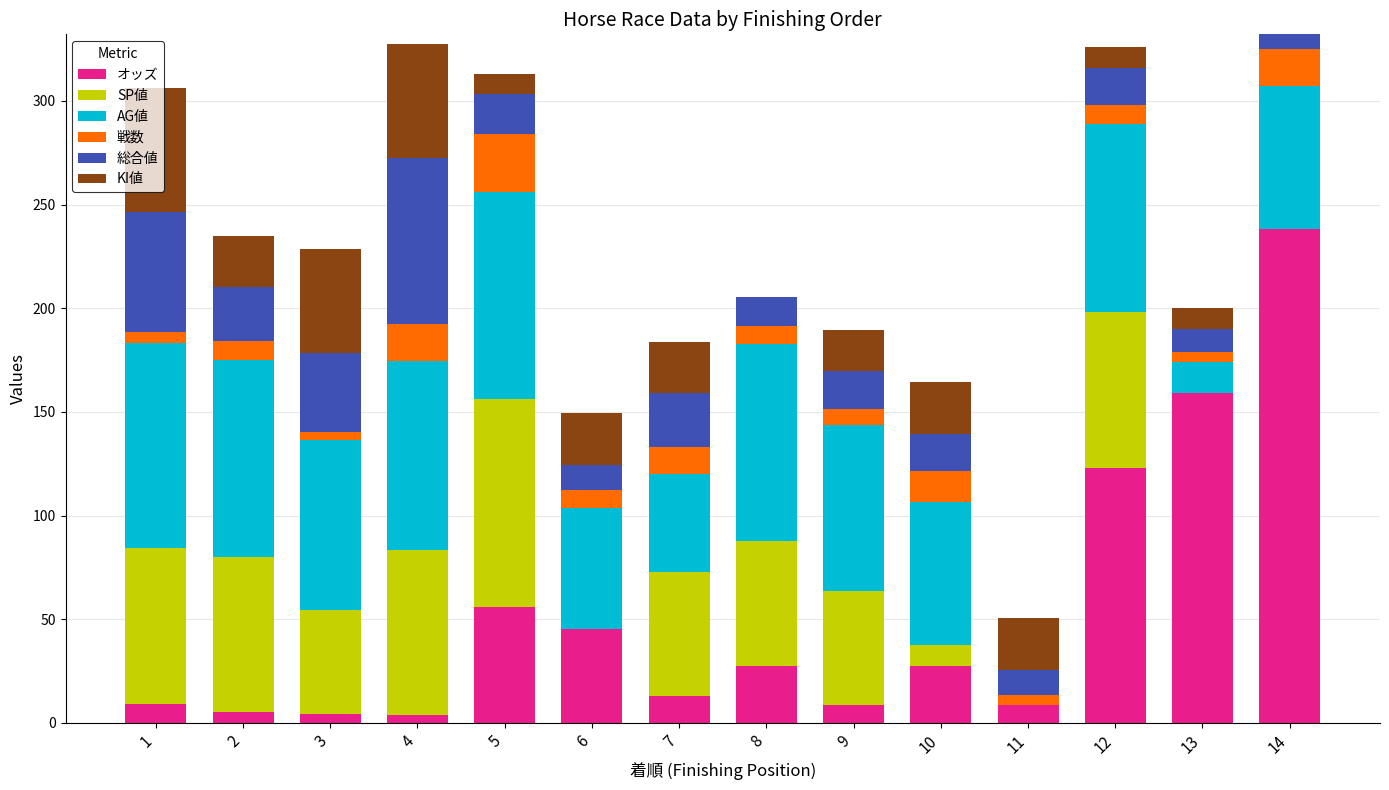

What is the total value across all series at 8?

205.6